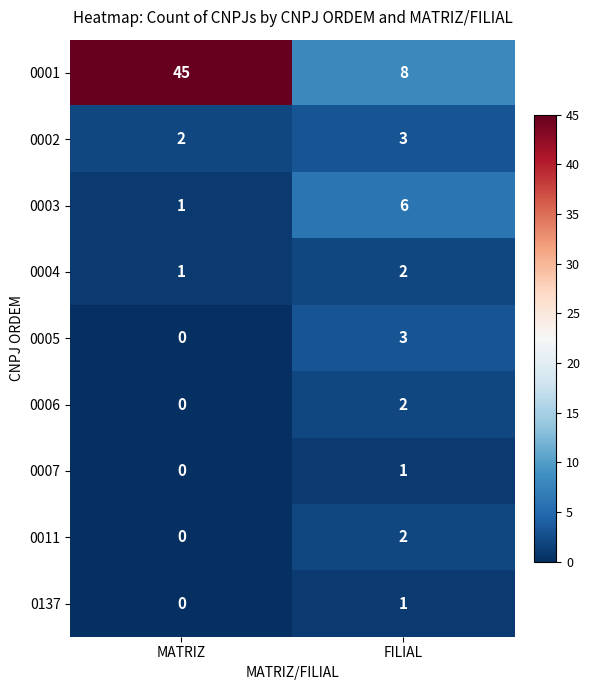

At which category is the sum across all series the highest?

MATRIZ